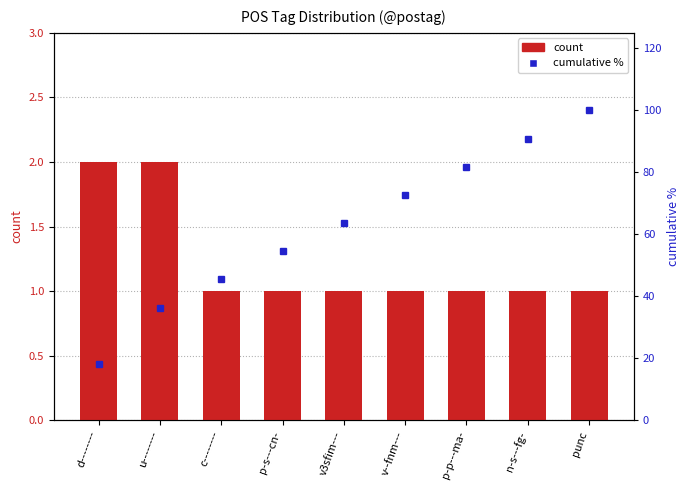

What is the spread (max minus min) of values at p-p---ma-?

80.8